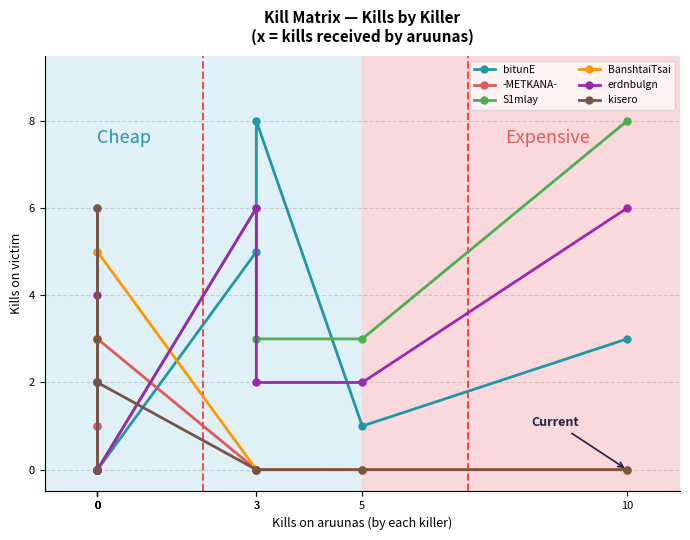

Is it true that erdnbulgn equals 2 at 3?

True